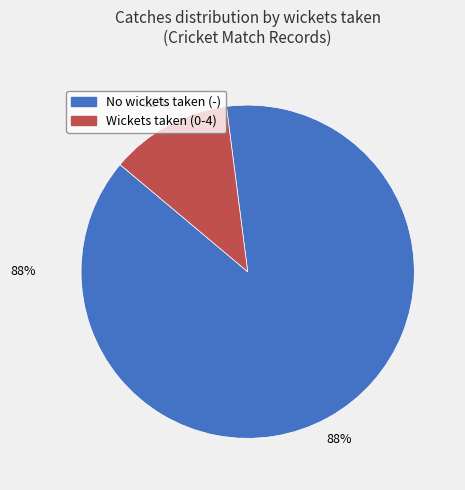

The 0 catches slice represents 99% of the pie. True or false?

False